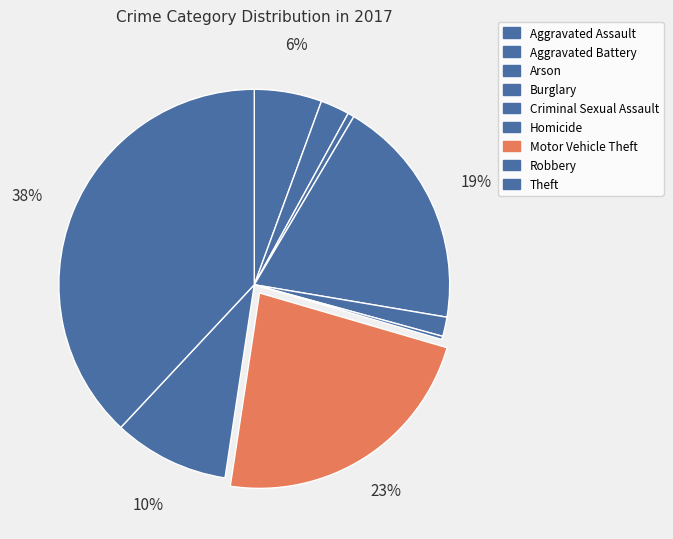

Count the number of slices in the pie.

9